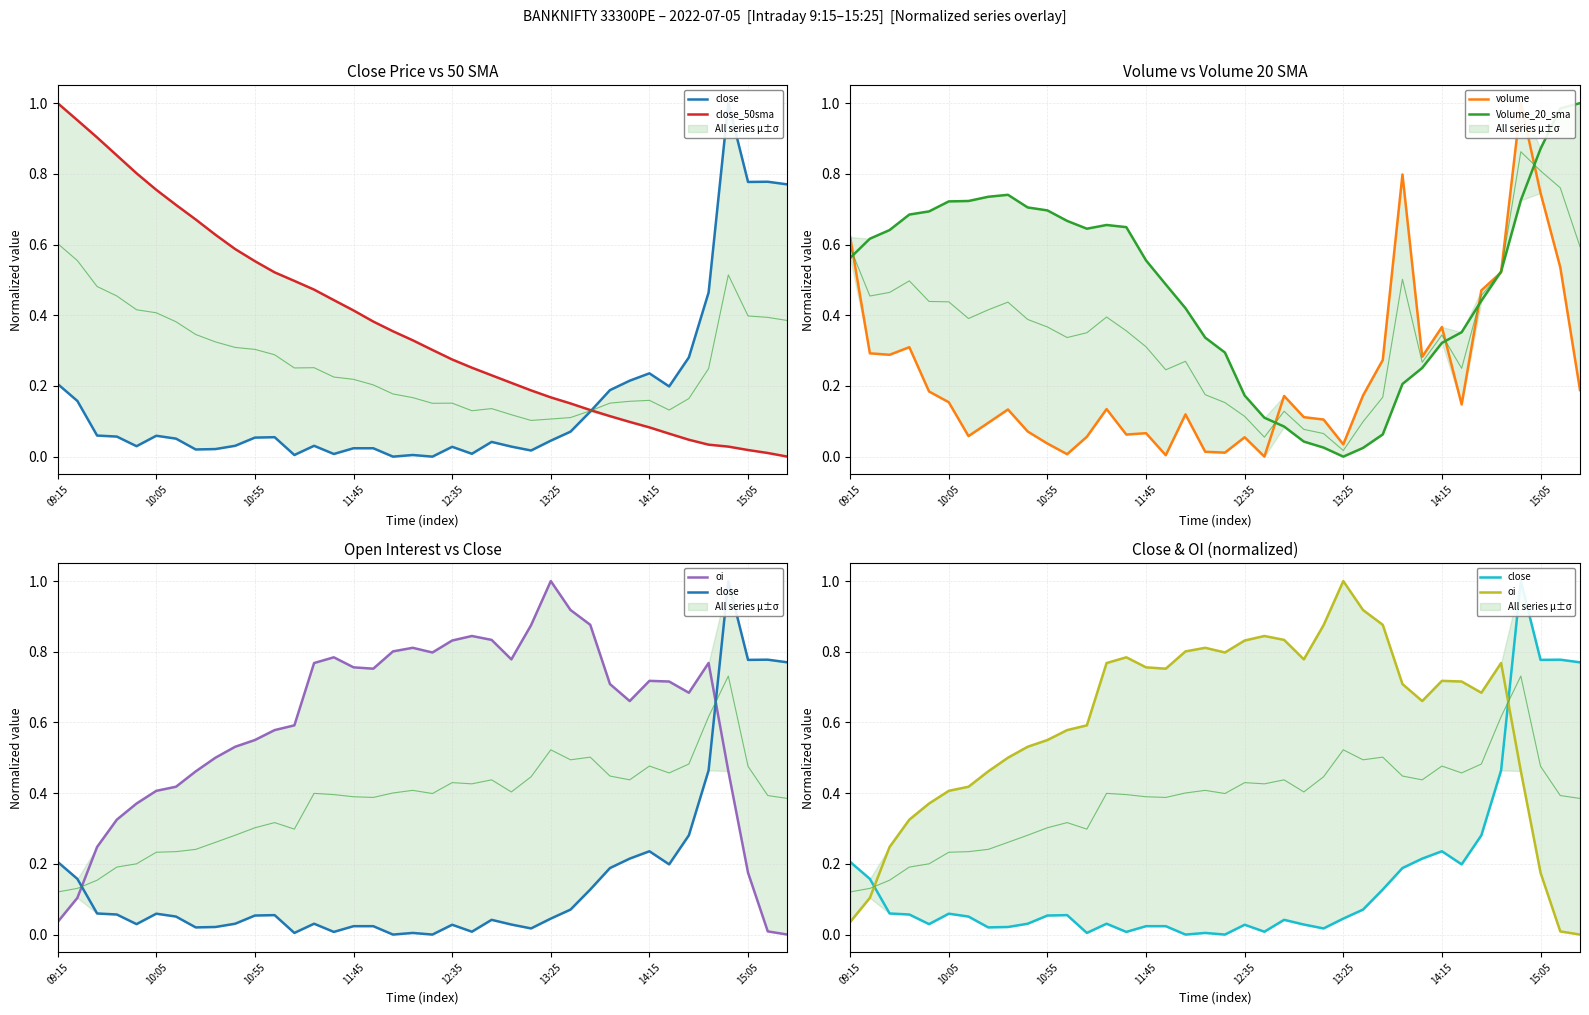

Where is Volume_20_sma nearest to the value 0?

13:25